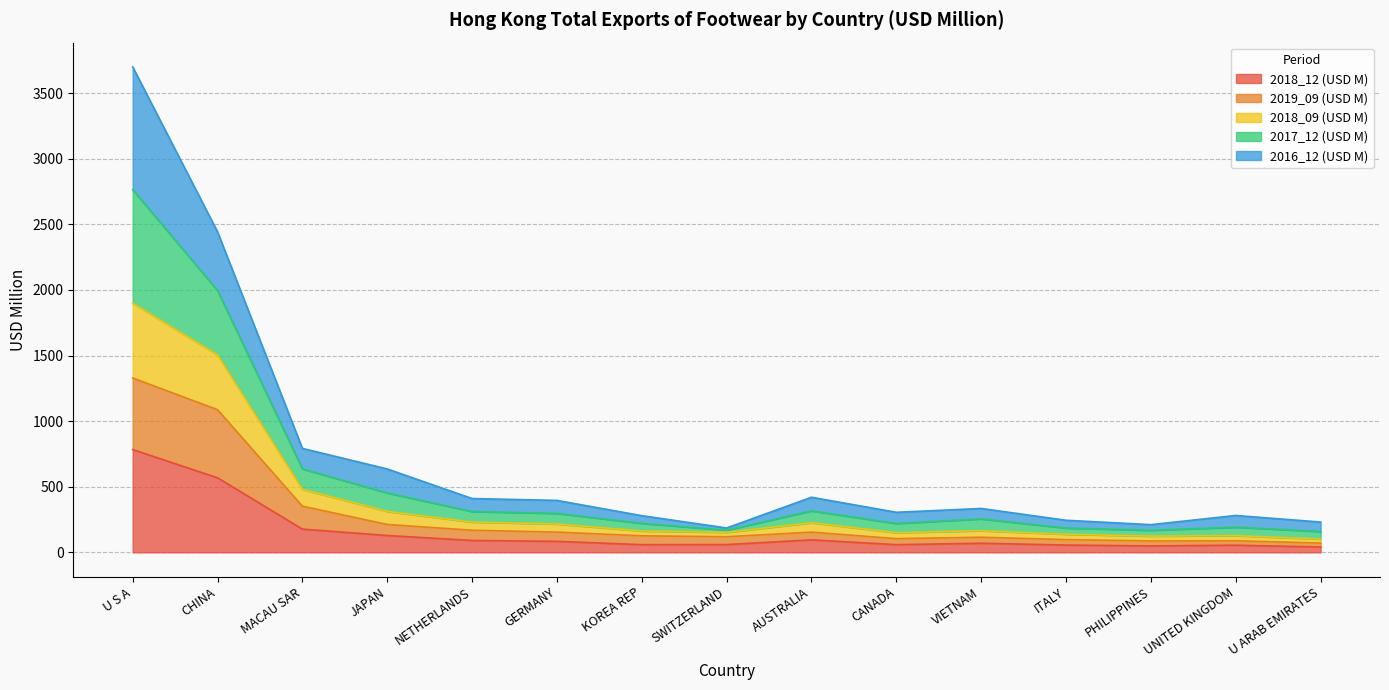

Does the chart have visible grid lines?

Yes